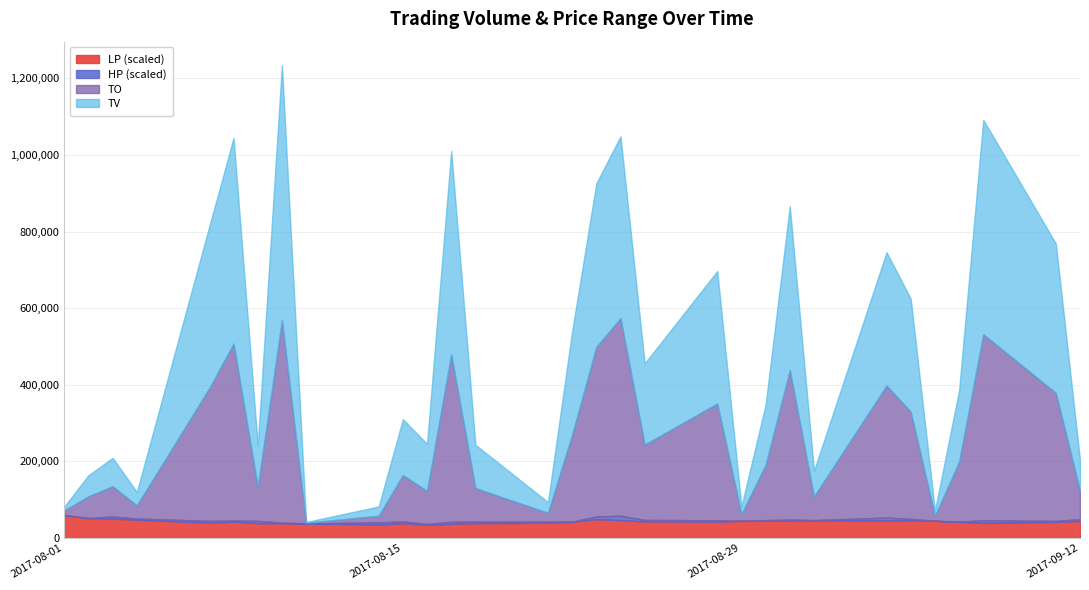

The value of LP (scaled) at 2017-08-29 is 44500.0. True or false?

True